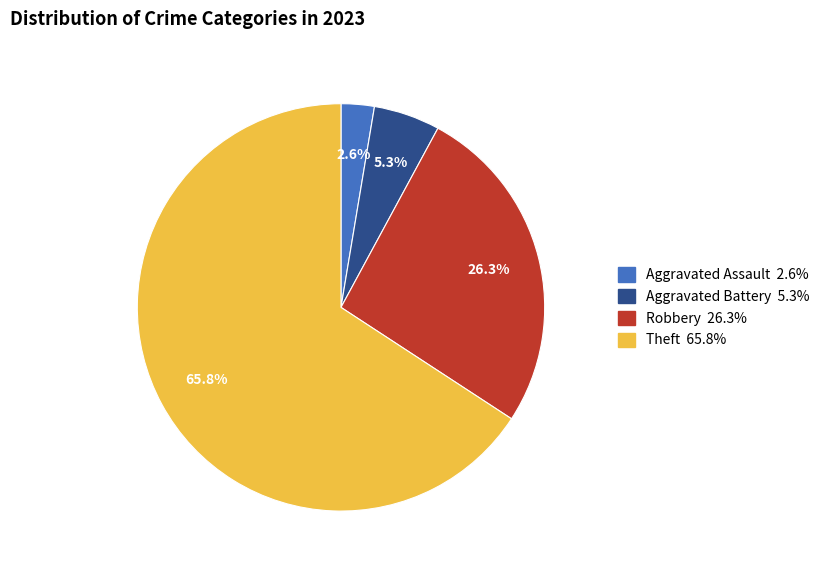

Is there any slice that represents more than half of the pie?

Yes